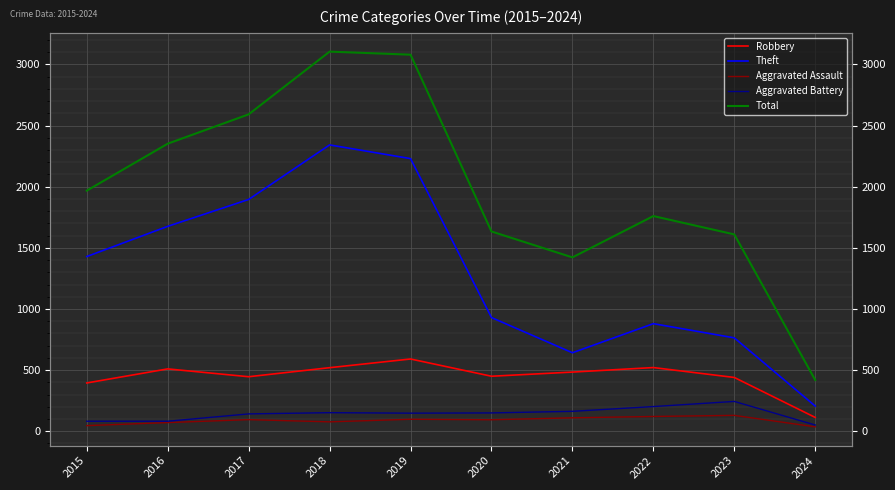

List the labels in order of Theft value, smallest first.

2024, 2021, 2023, 2022, 2020, 2015, 2016, 2017, 2019, 2018